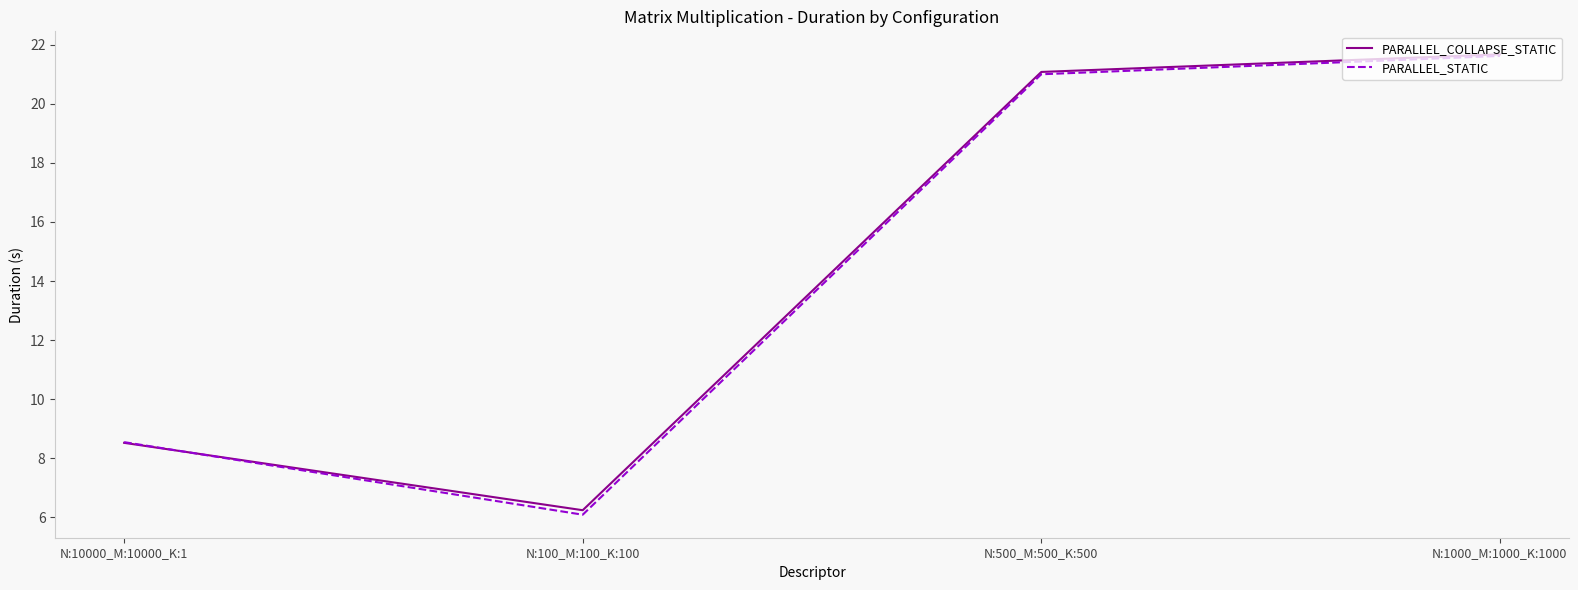

List the labels in order of PARALLEL_STATIC value, largest first.

N:1000_M:1000_K:1000, N:500_M:500_K:500, N:10000_M:10000_K:1, N:100_M:100_K:100